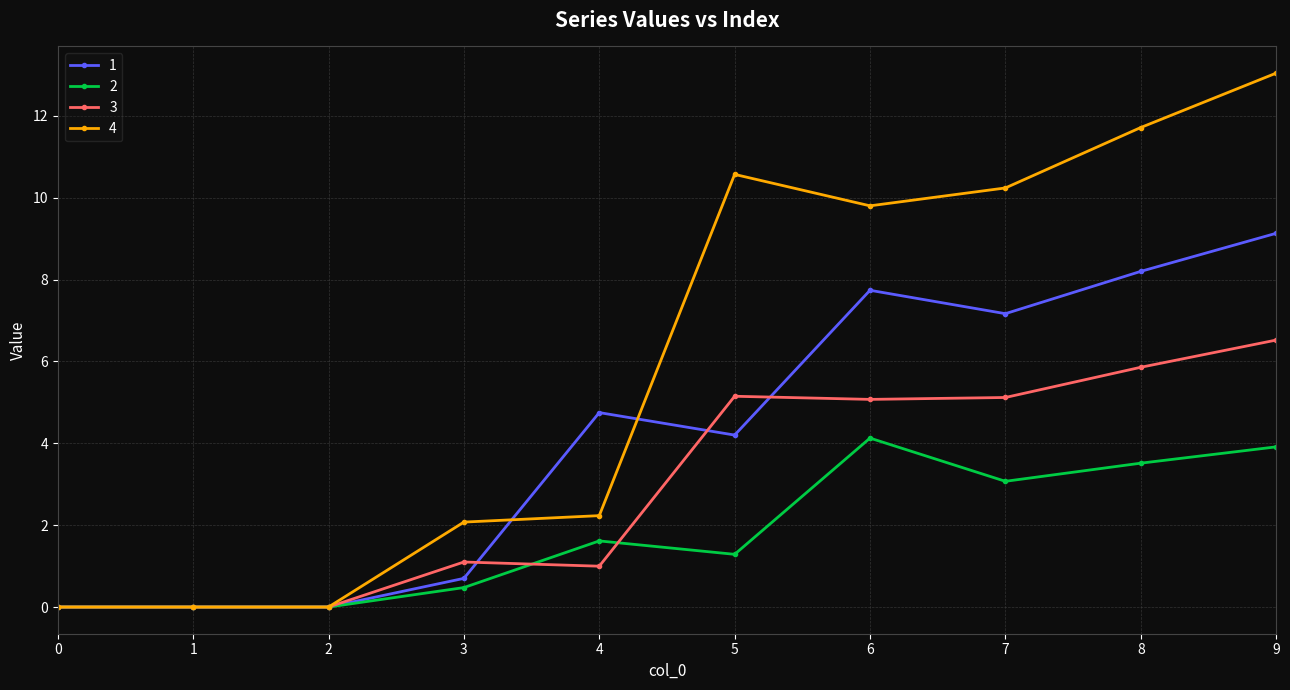

Which series has the largest range (max minus min)?

4